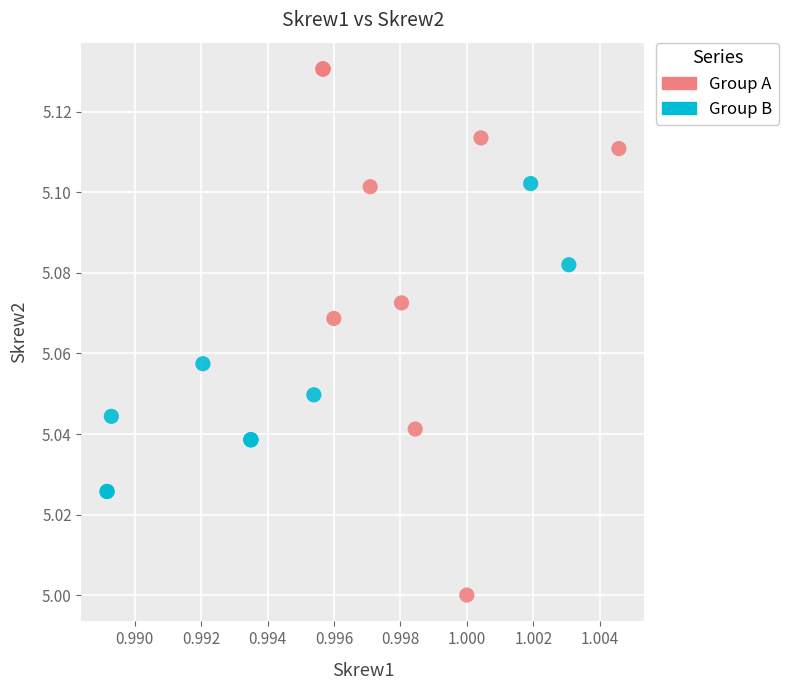

Which series contains the lowest Y value?

Group A